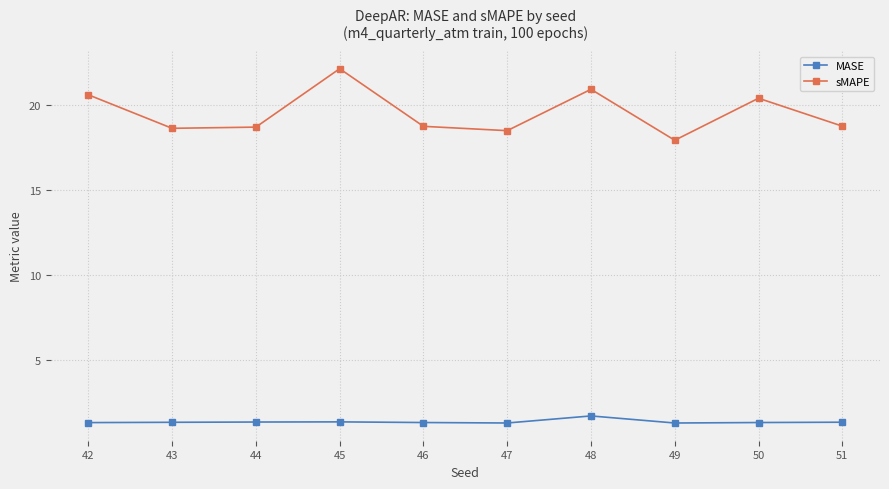

List the series in order of their overall mean, highest first.

sMAPE, MASE